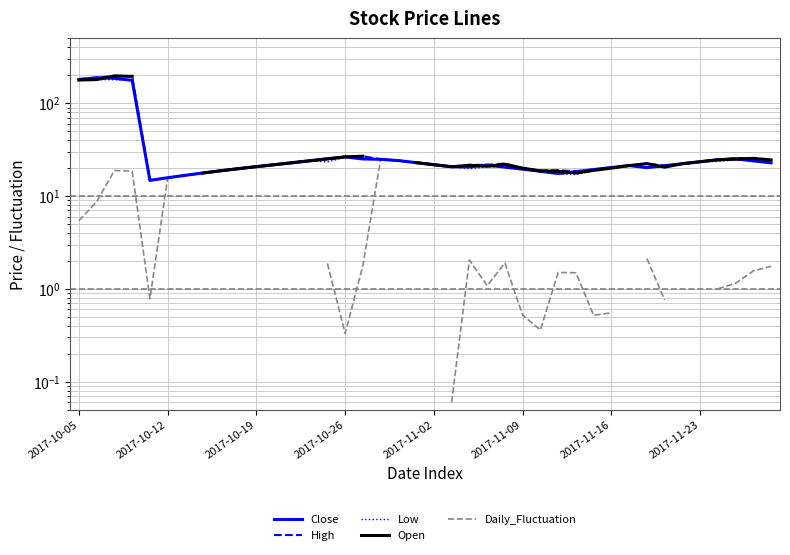

Does the chart display data point markers on the line(s)?

No